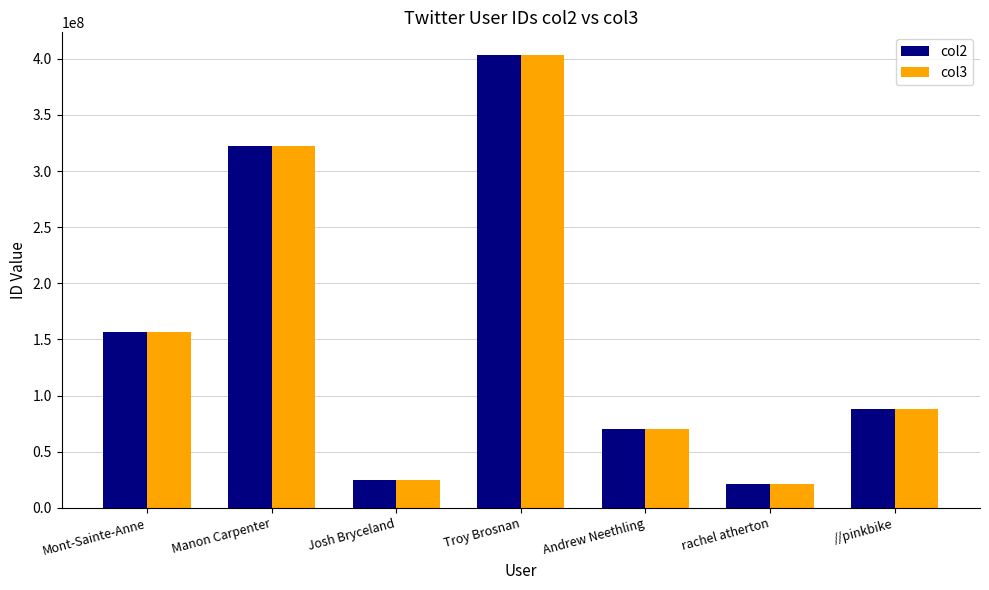

Which label corresponds to the largest value in the chart?

Troy Brosnan